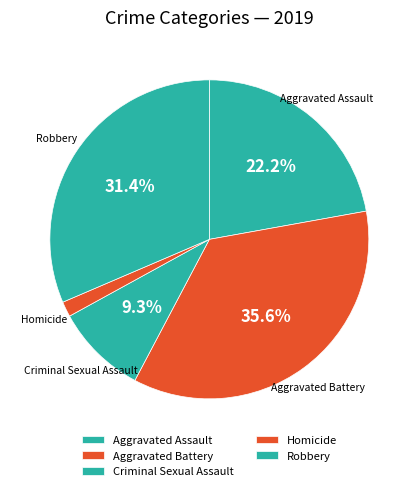

What percentage is the Homicide slice, to the nearest percent?

2%